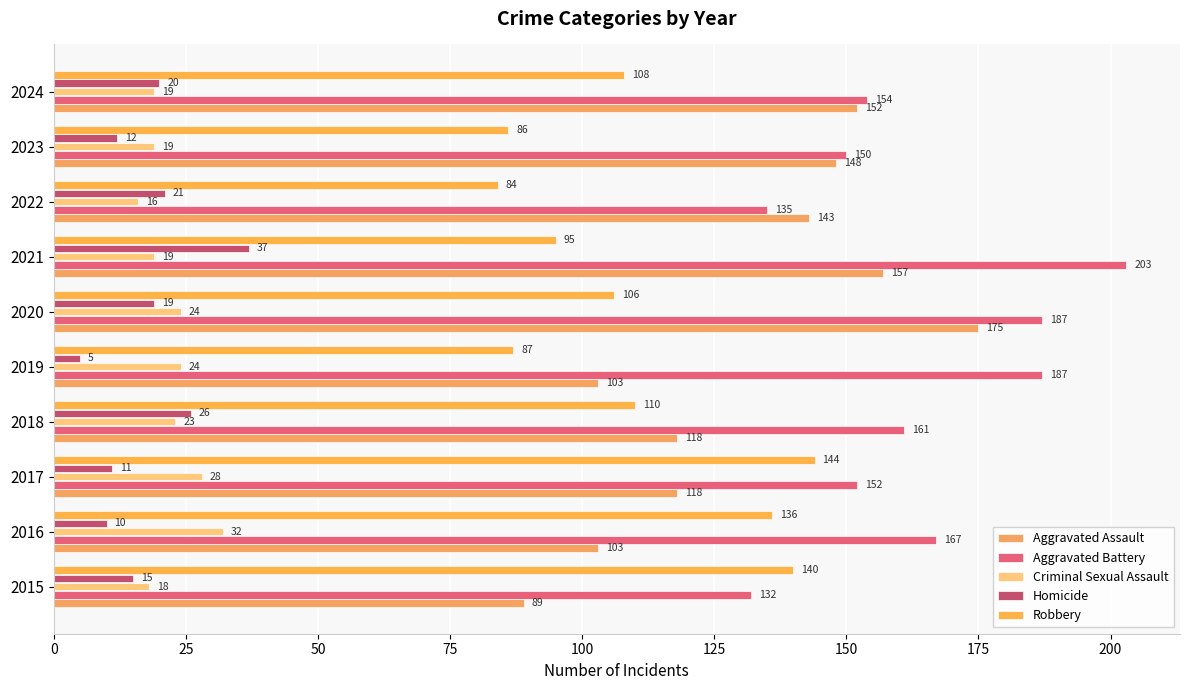

Reading left to right, transcribe all the data shown in this chart.

Aggravated Assault: 89	103	118	118	103	175	157	143	148	152
Aggravated Battery: 132	167	152	161	187	187	203	135	150	154
Criminal Sexual Assault: 18	32	28	23	24	24	19	16	19	19
Homicide: 15	10	11	26	5	19	37	21	12	20
Robbery: 140	136	144	110	87	106	95	84	86	108